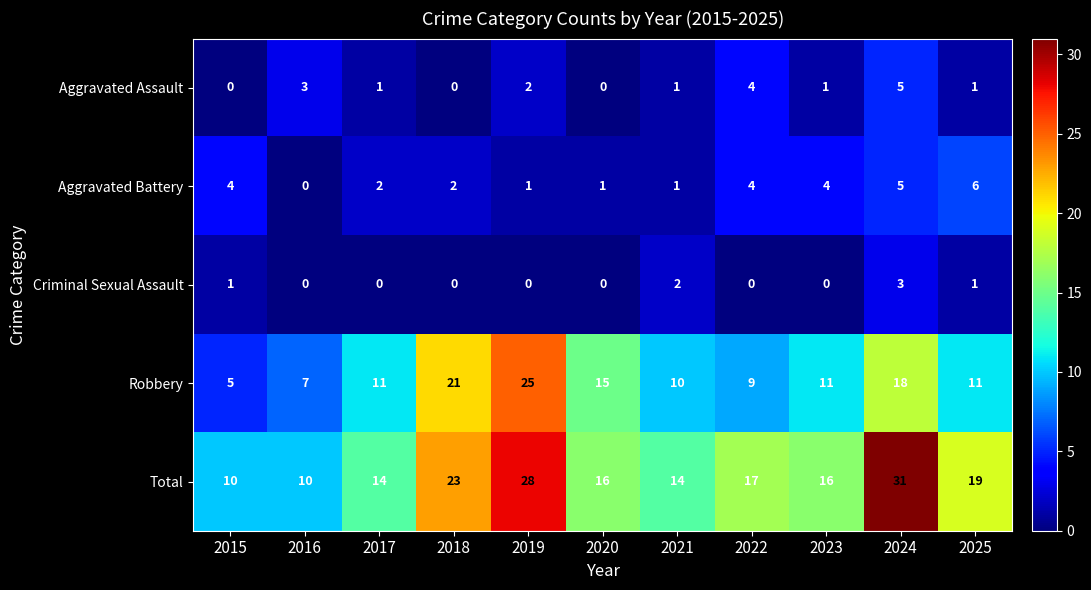

Read the Total value at 2017, to the nearest 10.

10